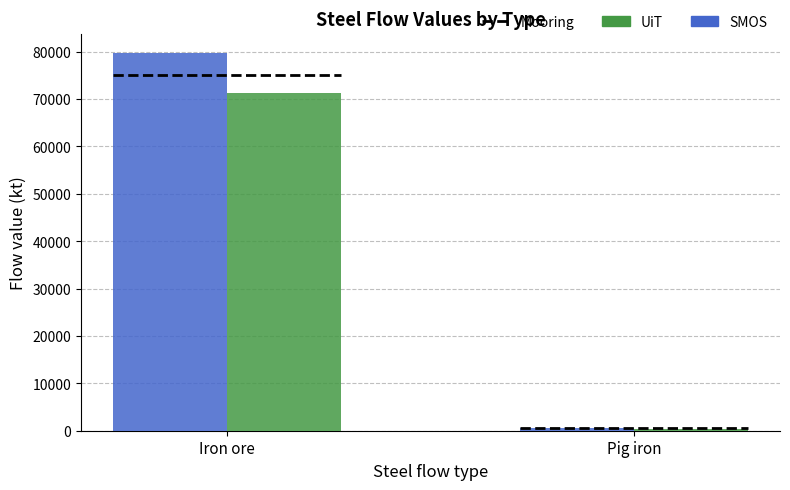

Reading right to left, what are all the values shown in this chart?

SMOS: Pig iron=502.4	Iron ore=79739.7
UiT: Pig iron=450.2	Iron ore=71200.5